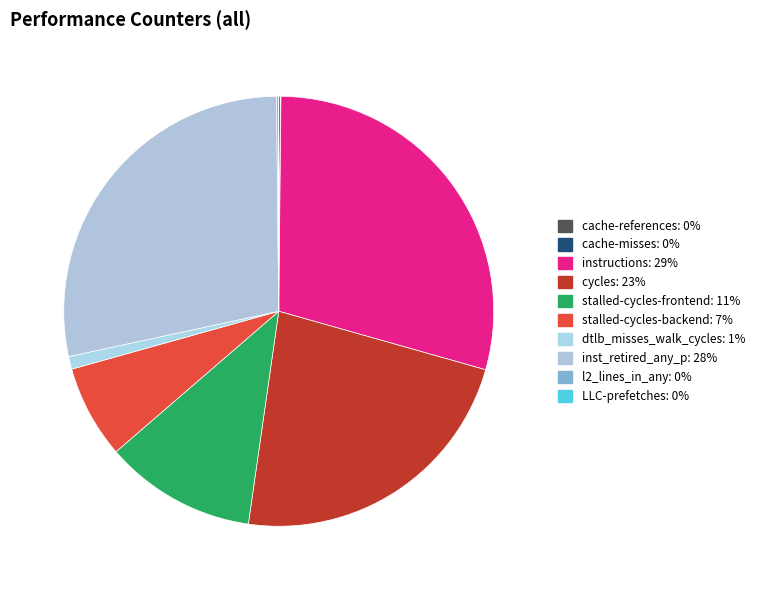

Is it true that instructions is 29% of the pie?

True